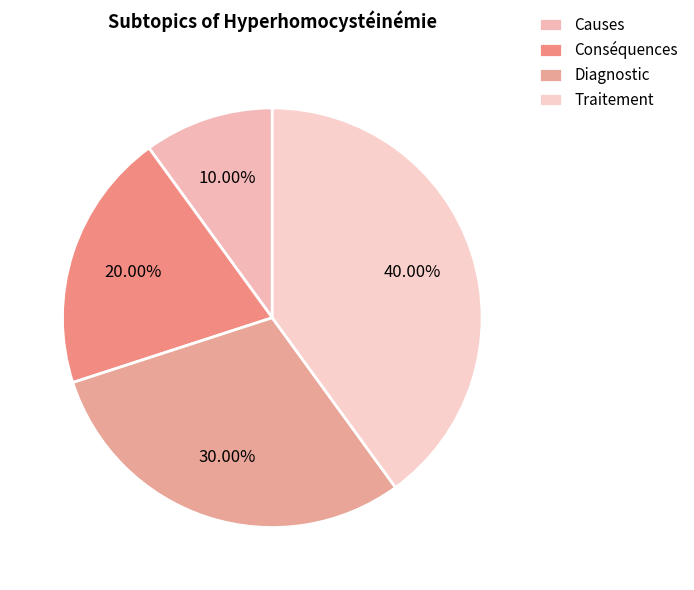

Between Diagnostic and Conséquences, which is larger?

Diagnostic